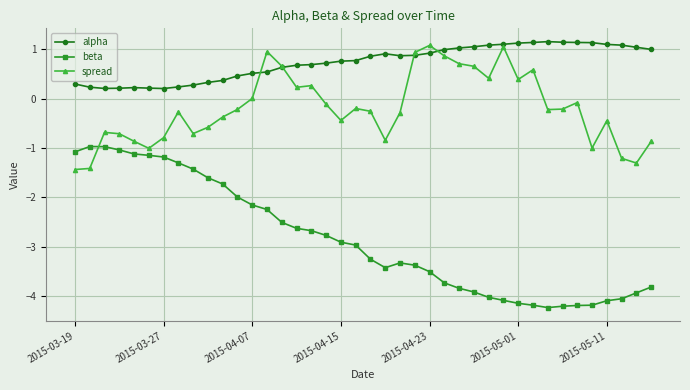

Which series has the largest total across all categories?

alpha